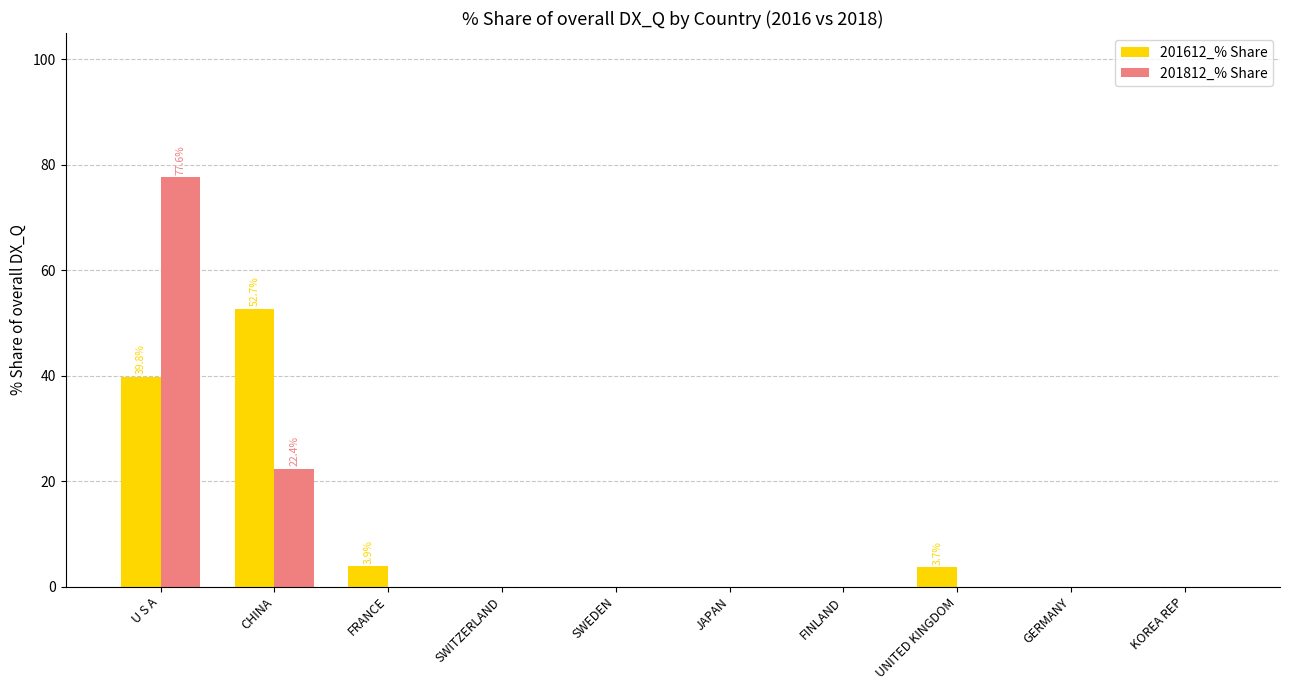

Which category has the highest value in the 201812_% Share series?

U S A